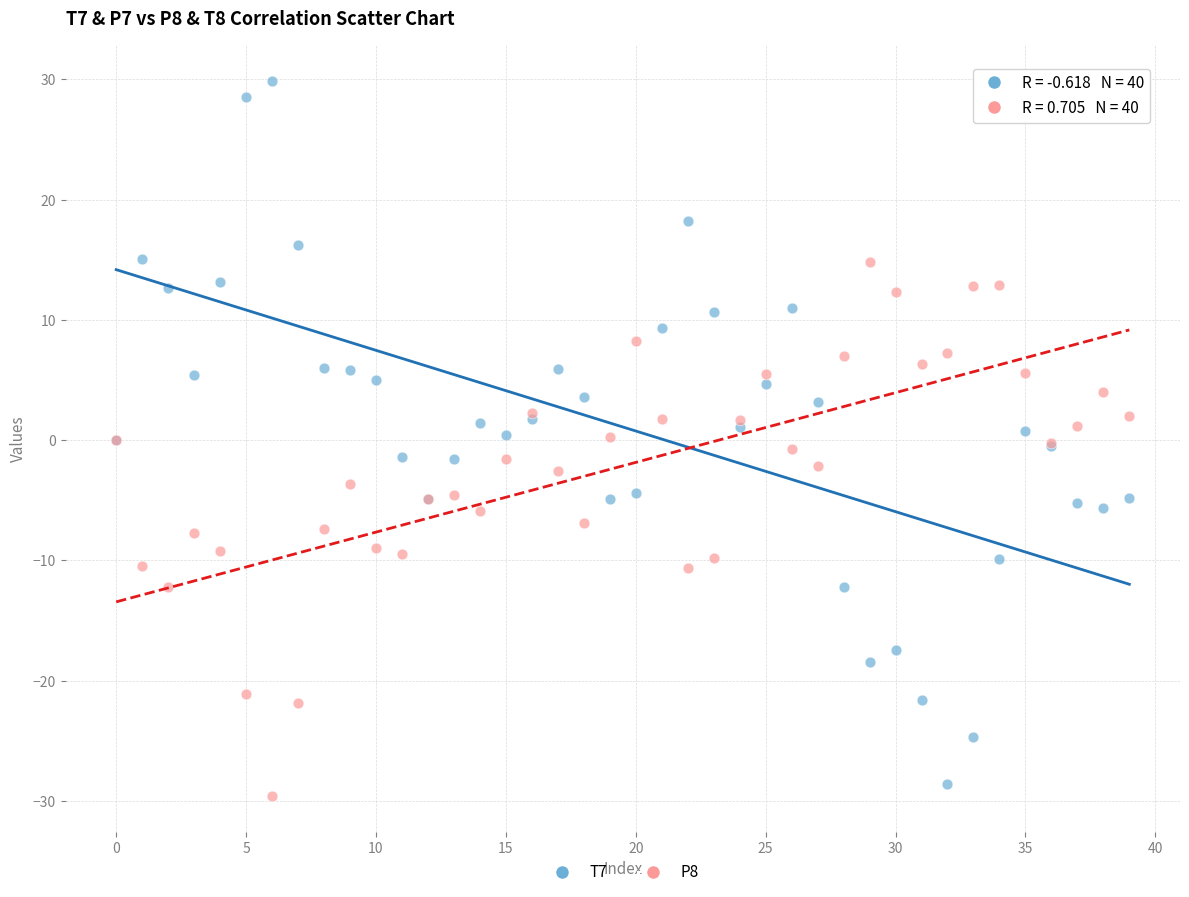

Which series reaches the maximum Y coordinate?

T7